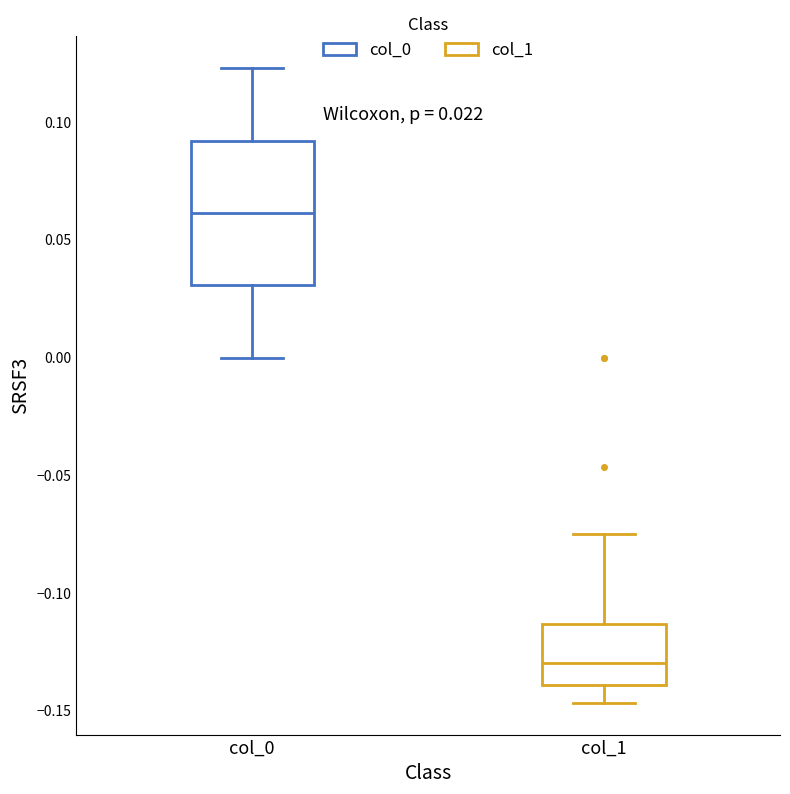

Comparing the boxes themselves (not the whiskers), which one is the tallest?

col_0